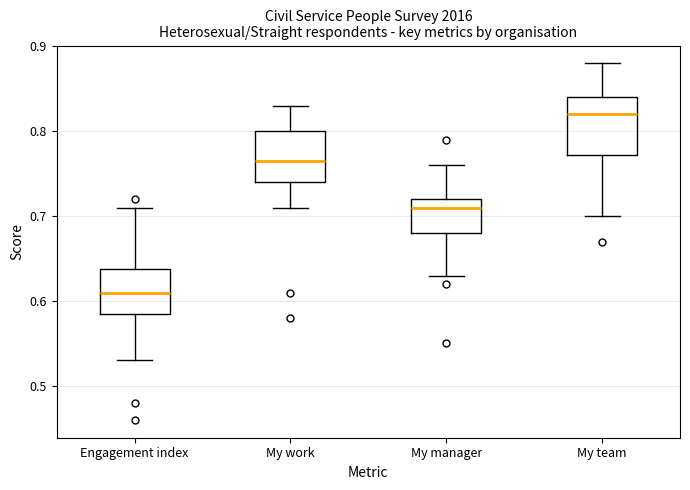

Where does the lower whisker of the box for My team end on the y-axis? The values are not printed on the chart, so give them approximately, as read against the axis.

0.70